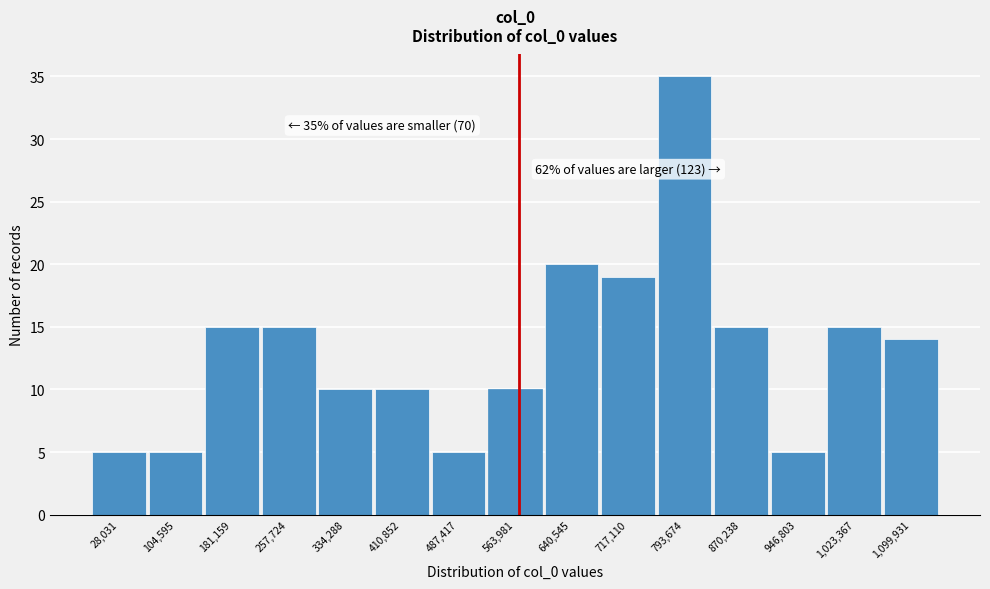

Reading right to left, what are all the values shown in this chart?

1,099,931=14	1,023,367=15	946,803=5	870,238=15	793,674=35	717,110=19	640,545=20	563,981=10	487,417=5	410,852=10	334,288=10	257,724=15	181,159=15	104,595=5	28,031=5